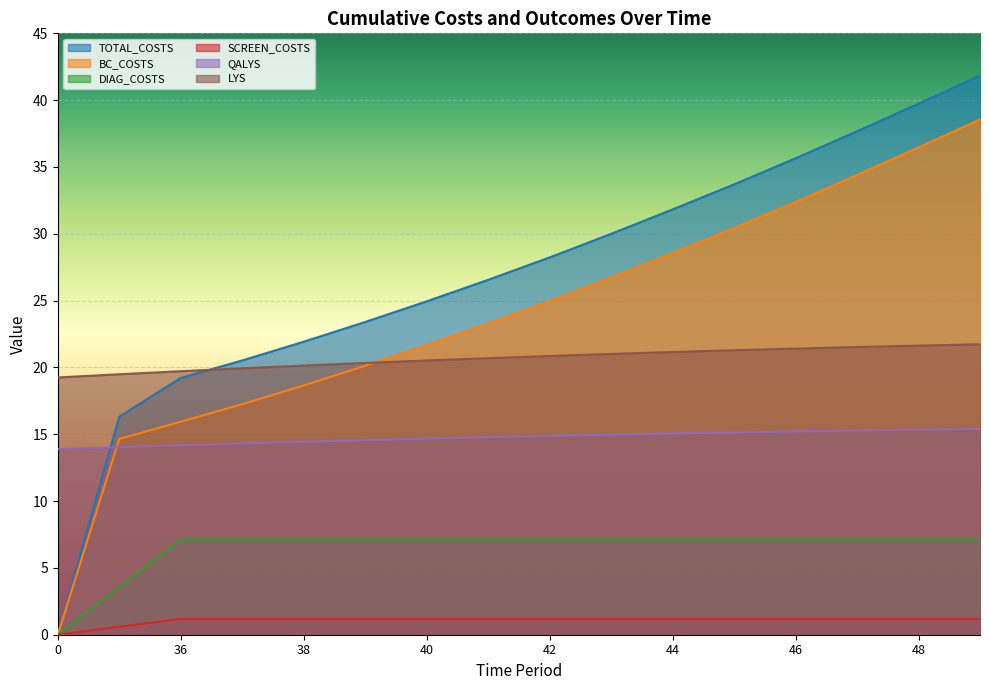

What are all the series names shown in the legend?

TOTAL_COSTS, BC_COSTS, DIAG_COSTS, SCREEN_COSTS, QALYS, LYS